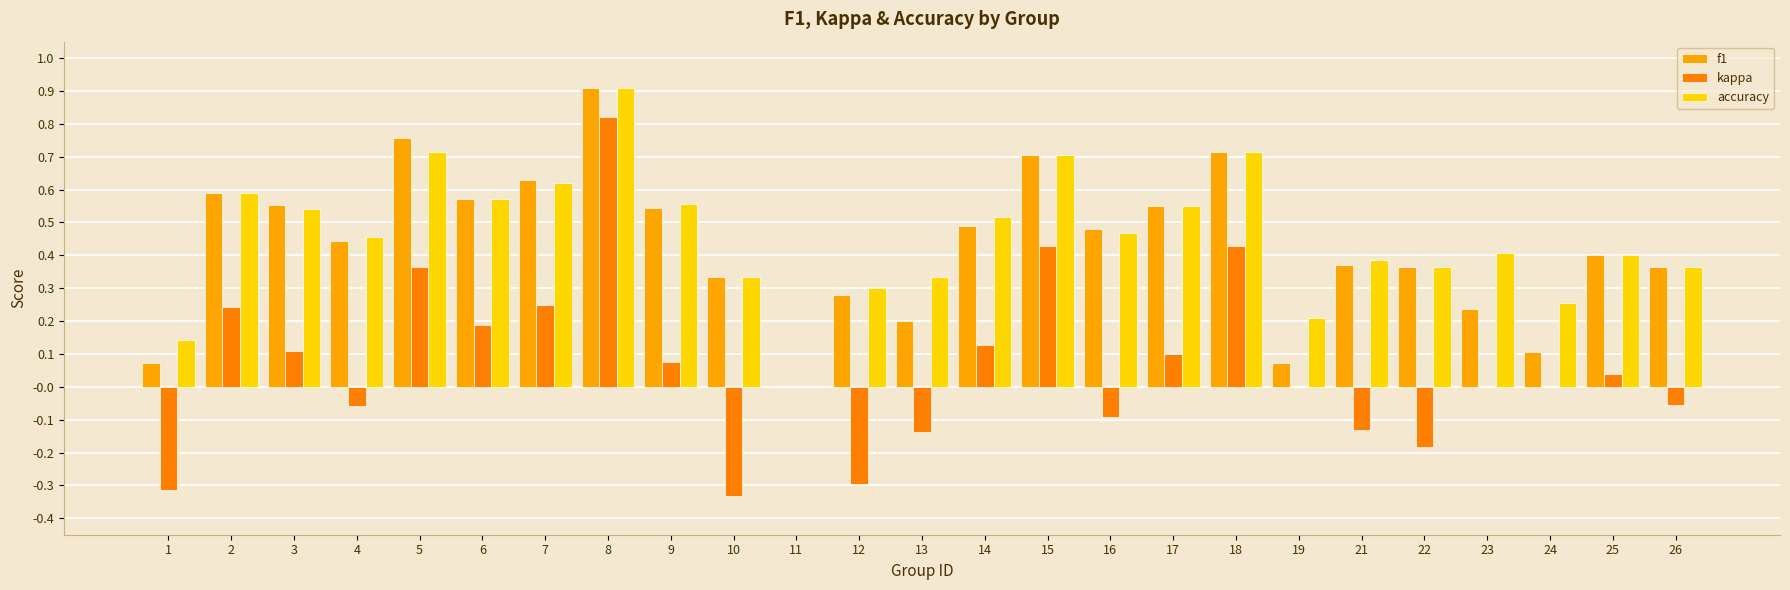

Count the accuracy values in the range 0 to 1.

25